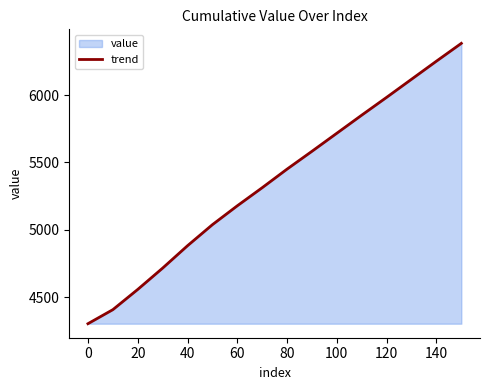

Is it true that the value at 140 is 6251?

True